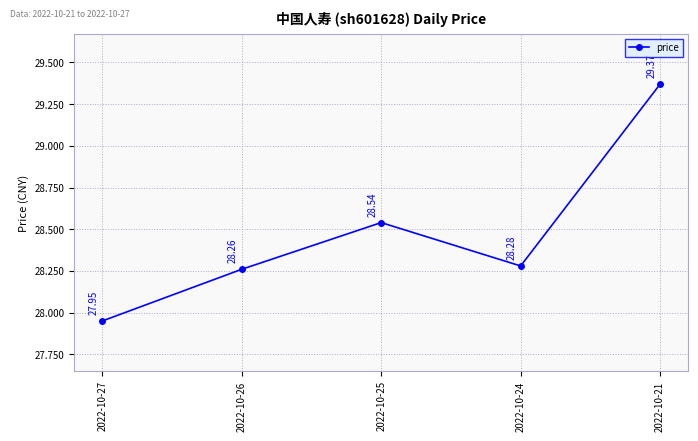

What is the sum of the values at 2022-10-24 and 2022-10-25?

56.8